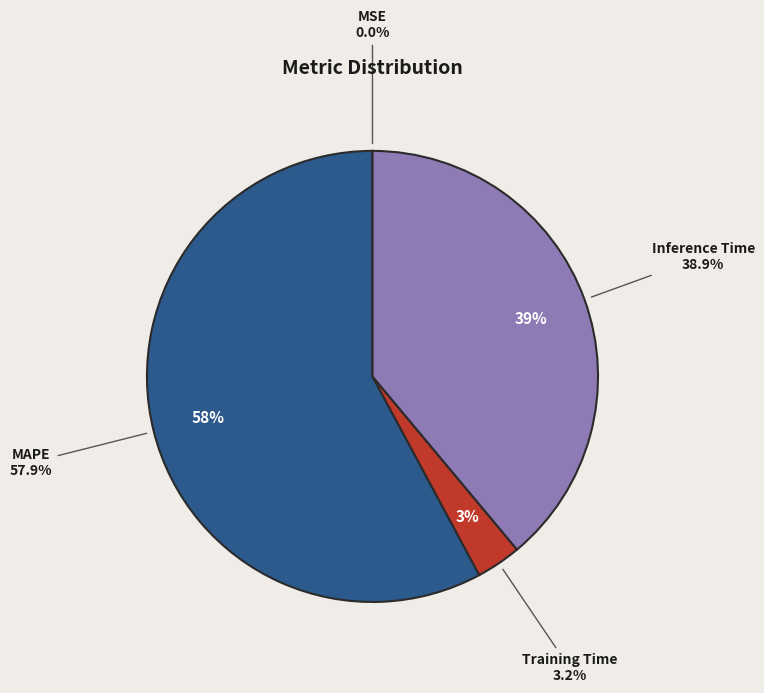

How many segments does this pie chart have?

4